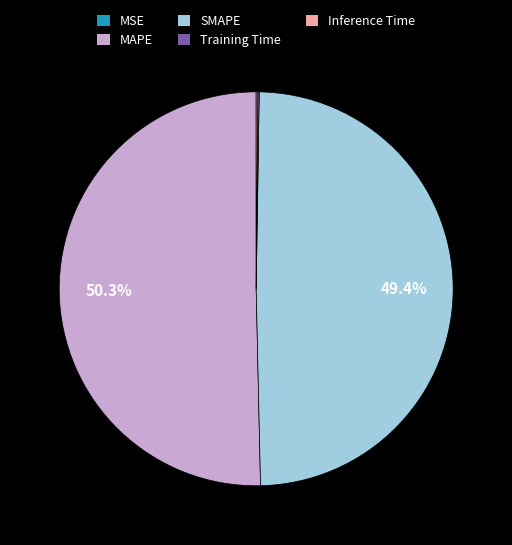

True or false: MAPE accounts for 50% of the total.

True